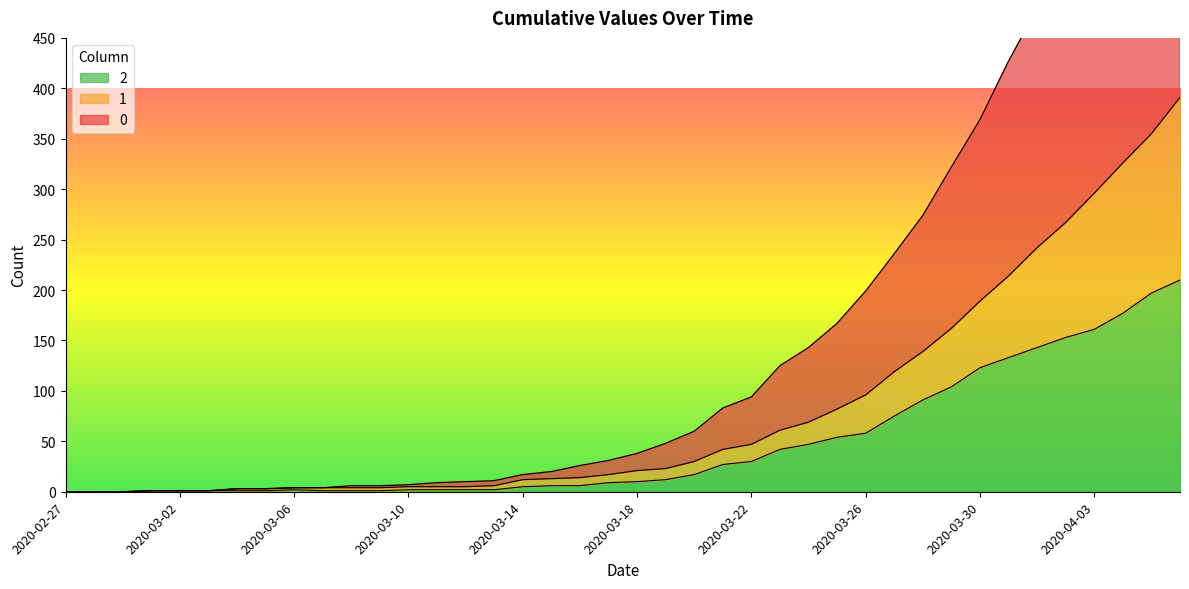

What are all the series names shown in the legend?

0, 1, 2